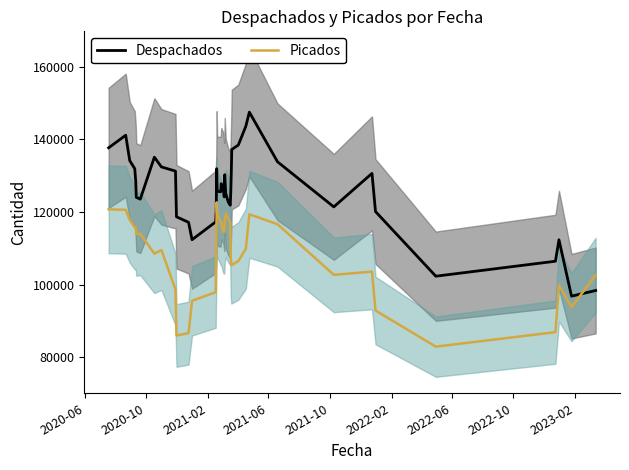

How many interior local valleys does the Despachados series have?

8